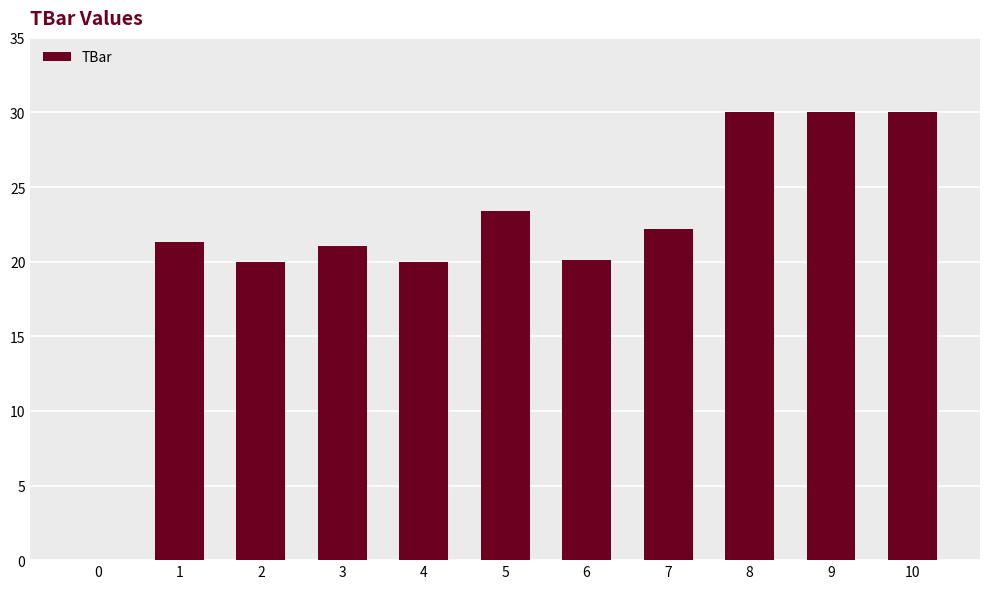

What is the change in value from 5 to 6?

-3.3